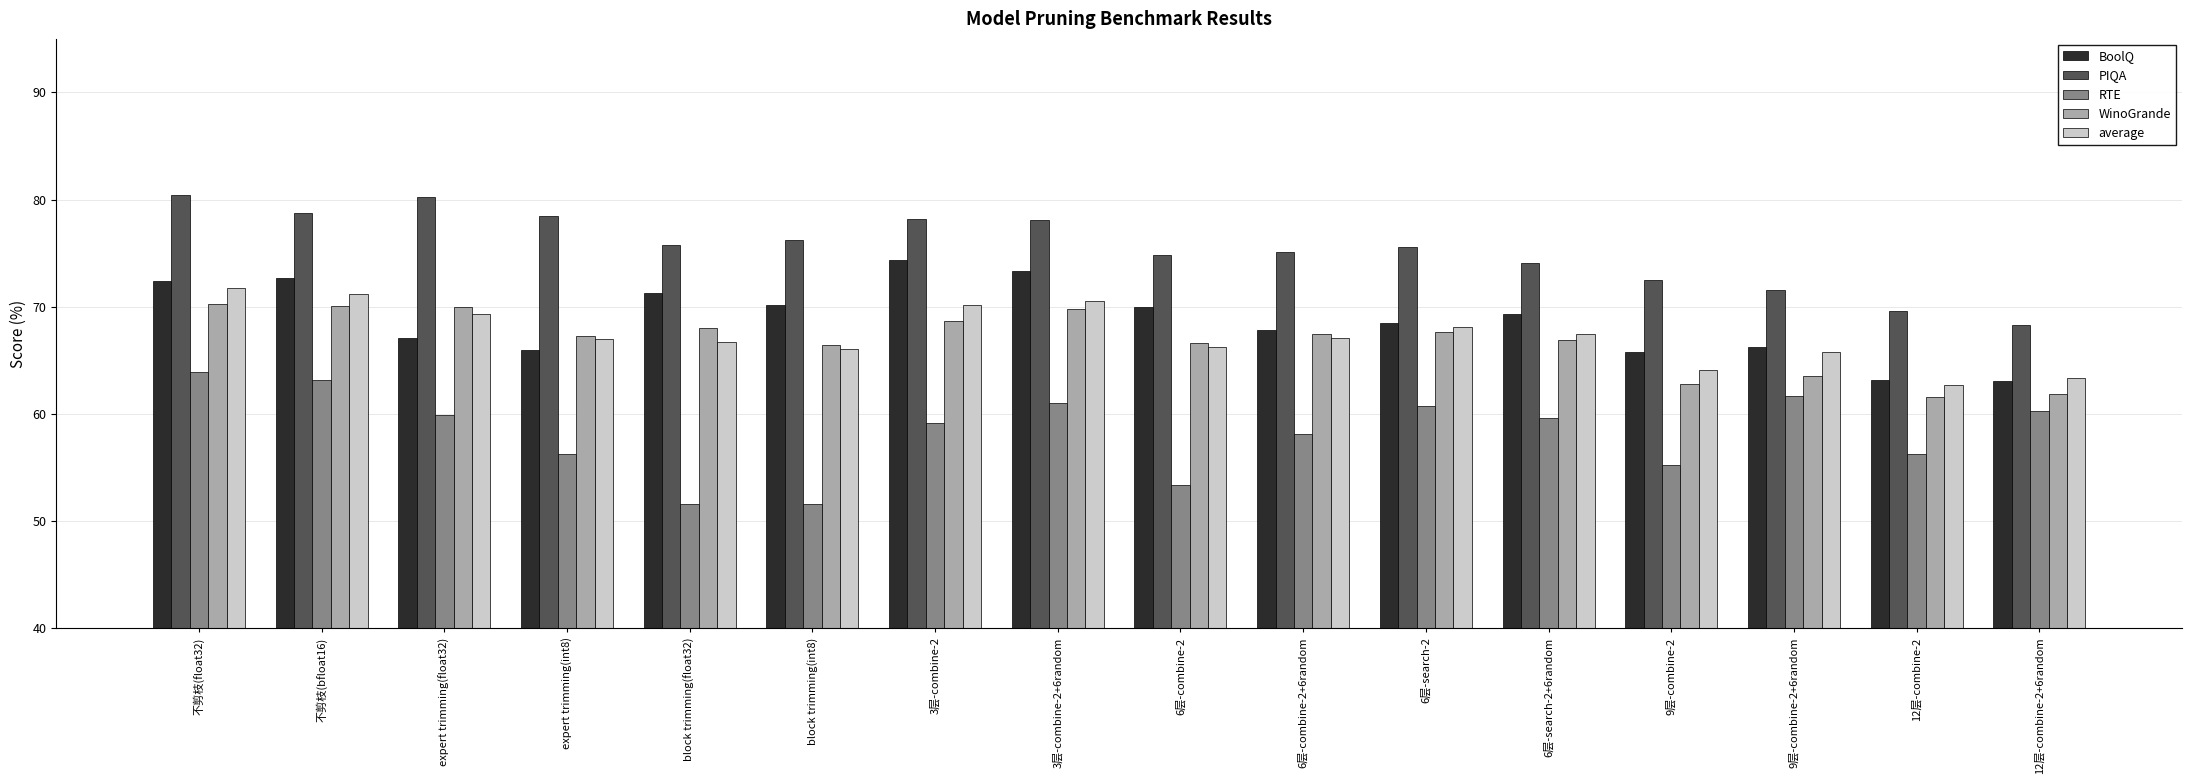

What position from the left is 3层-combine-2+6random?

8